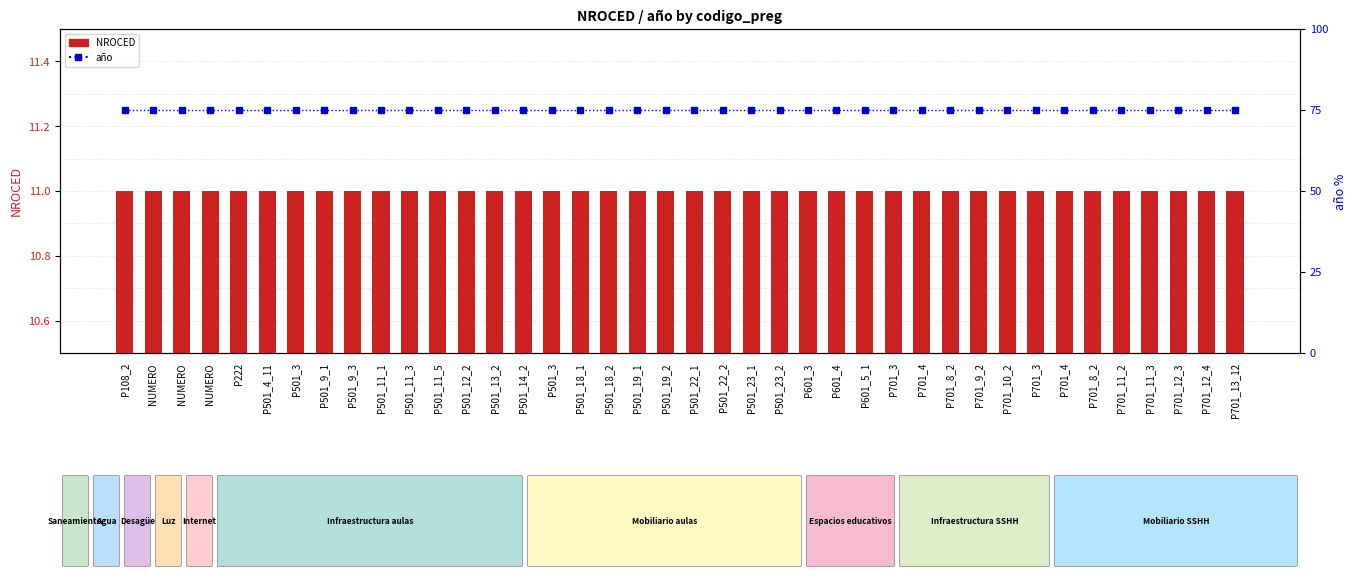

Is the value of año (percentile) at P501_9_1 greater than the value of NROCED at P501_11_5?

Yes